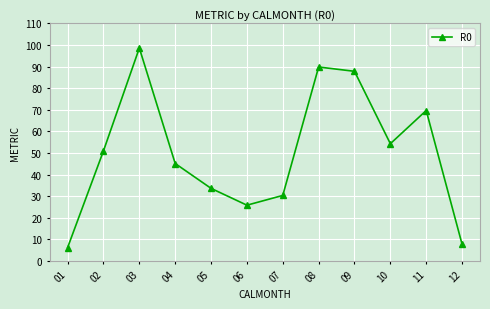

What is the approximate value at 01?

6.2